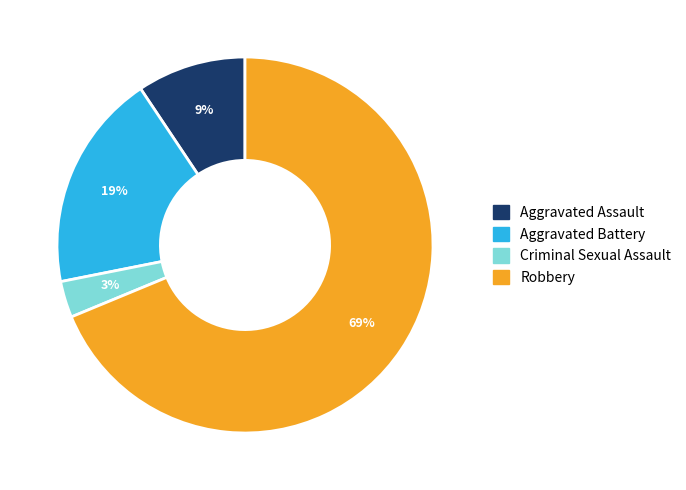

Which has a higher value, Robbery or Aggravated Battery?

Robbery